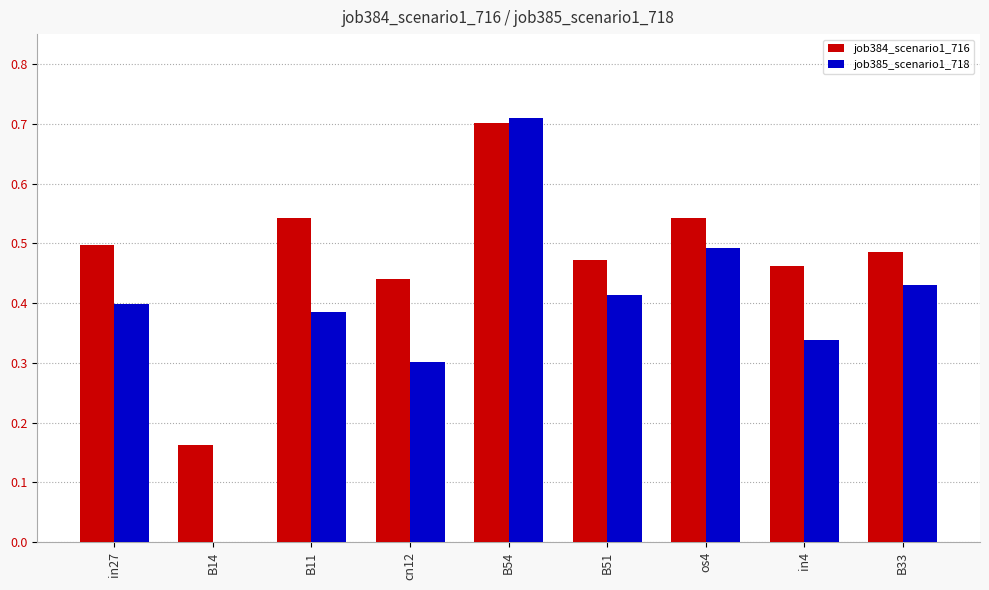

Which series has the largest total across all categories?

job384_scenario1_716